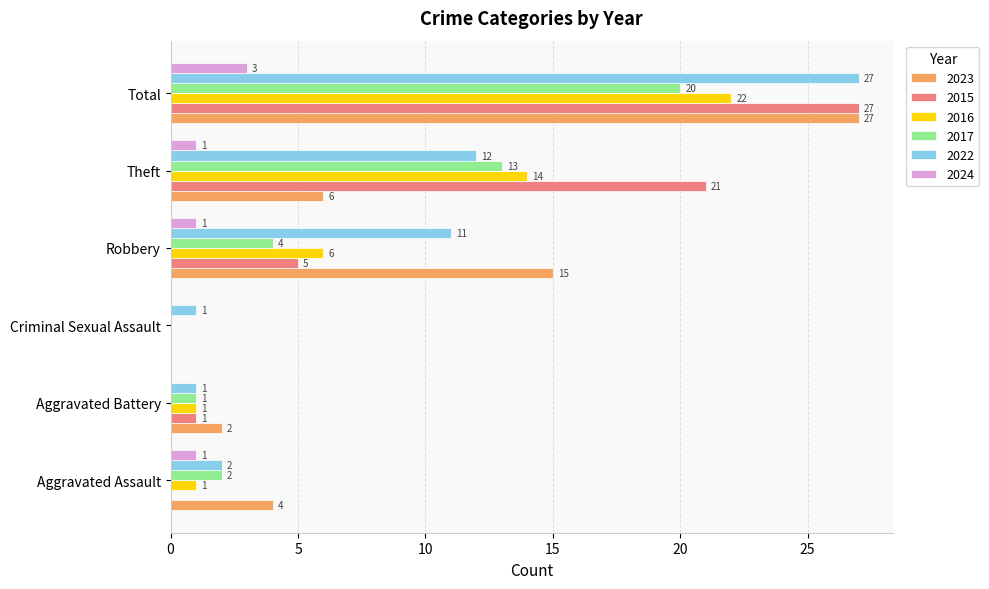

How many positive values does the 2015 series have?

4